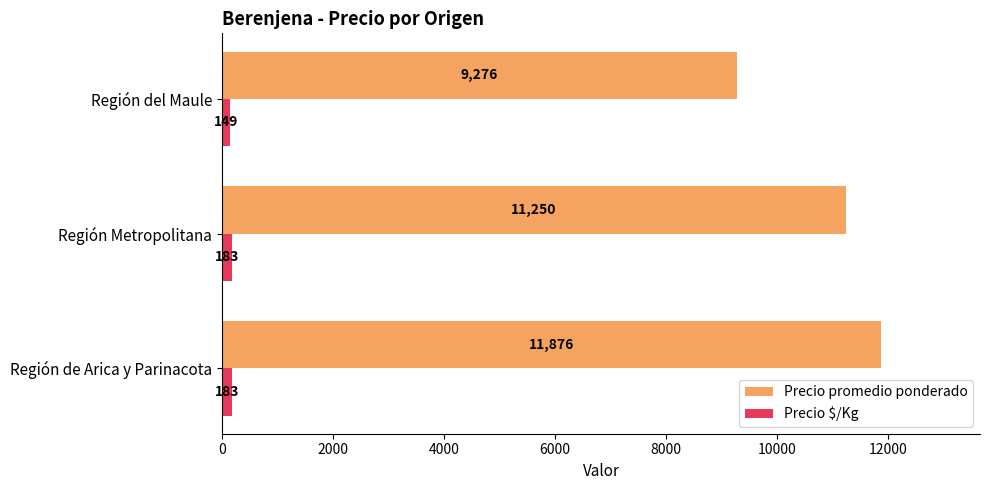

Count the Precio $/Kg values in the range 149 to 183.

3